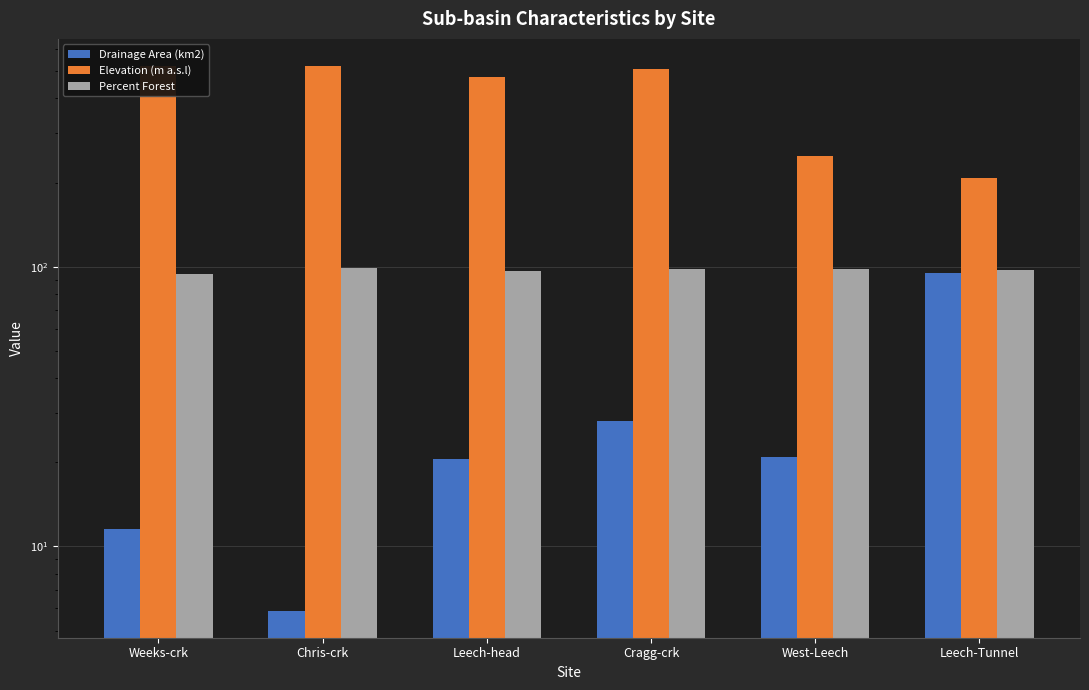

Which category has the lowest value across all series?

Chris-crk